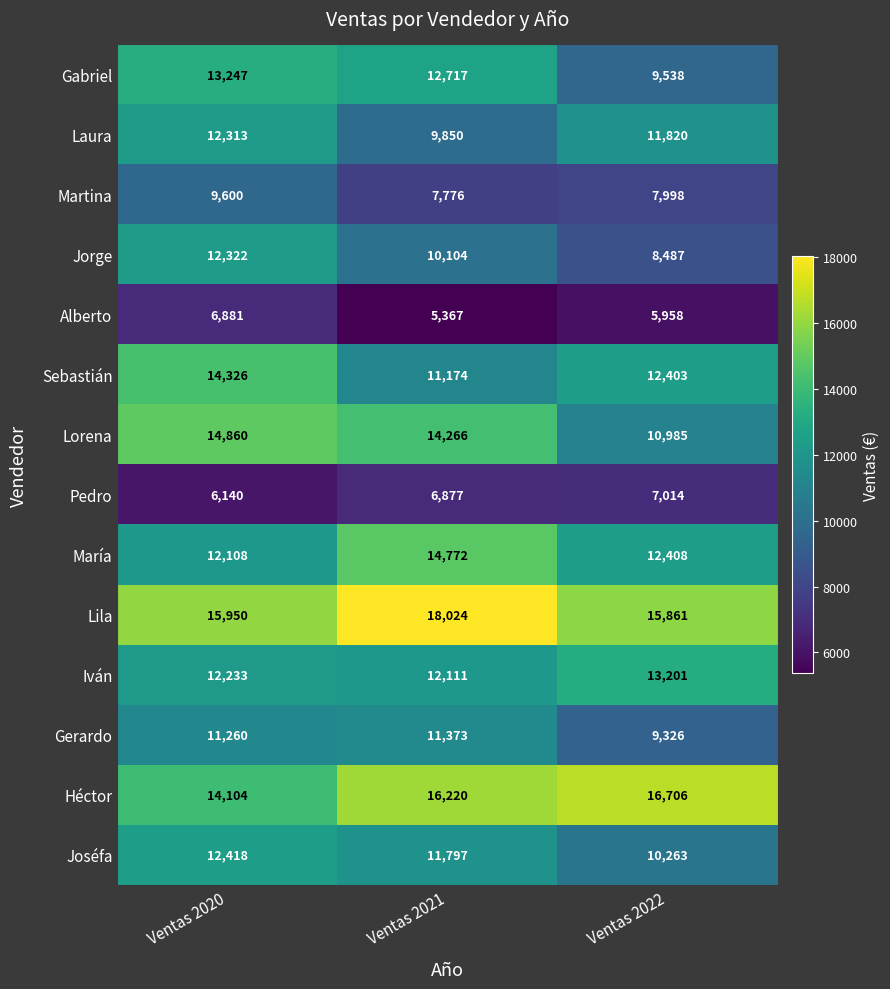

The Joséfa series shows 5516 at Ventas 2021. True or false?

False